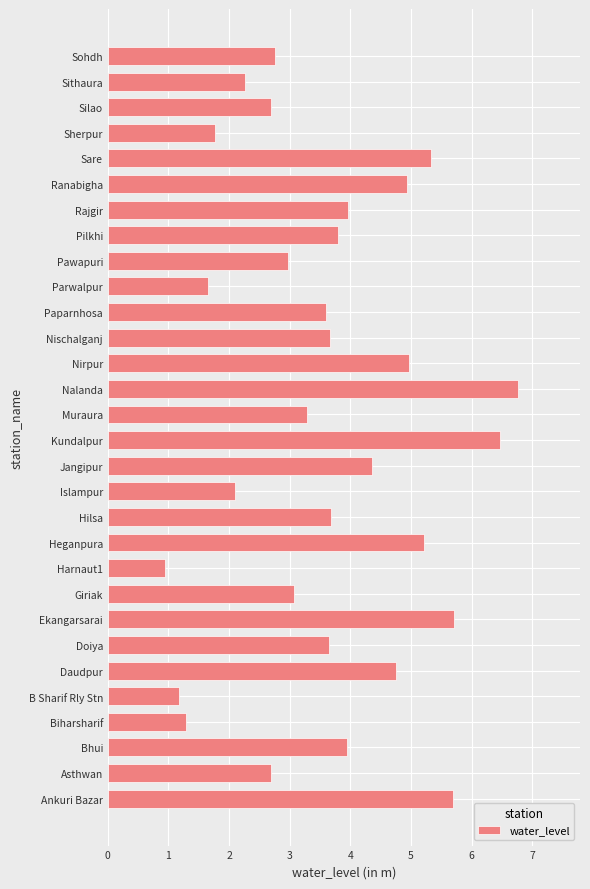

Read the value at Sherpur.

1.8